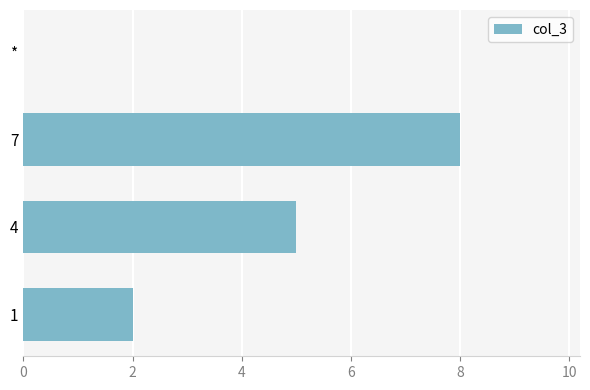

What is the greatest value displayed?

8